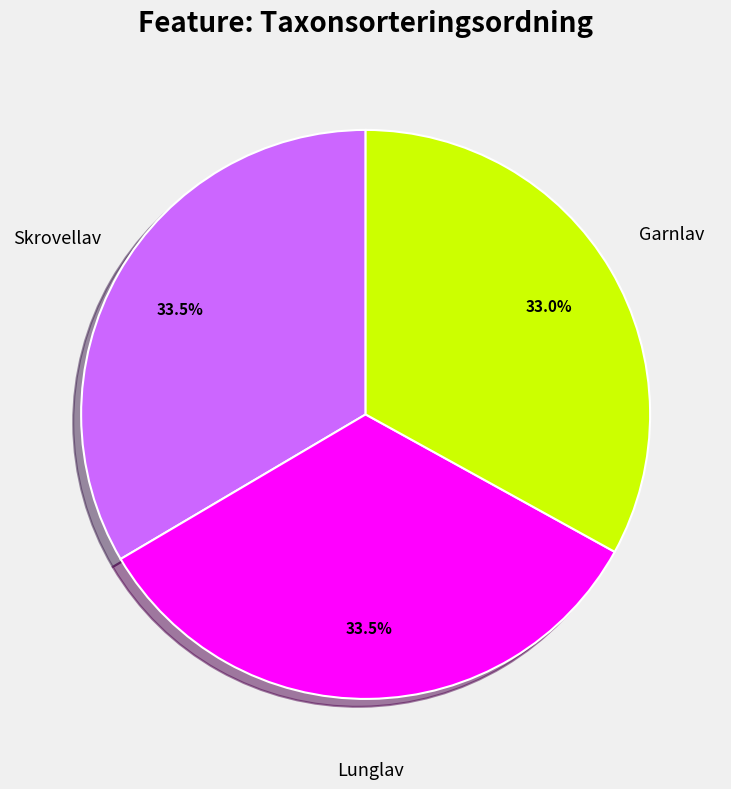

What is the total percentage of Garnlav and Skrovellav?

66.5%